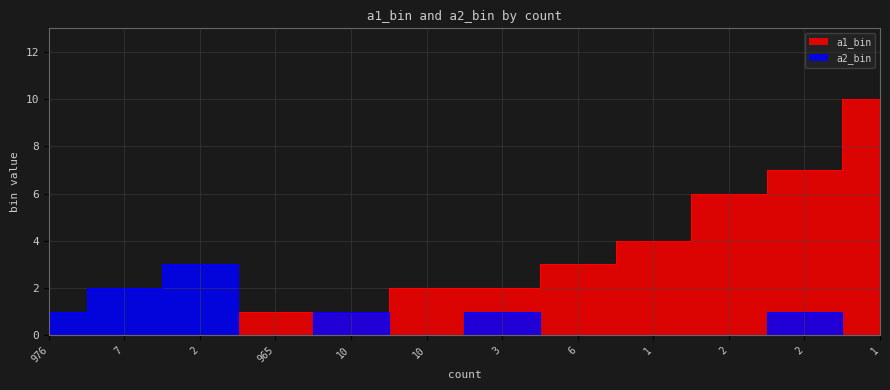

What is the label of the 1st point from the right?

1